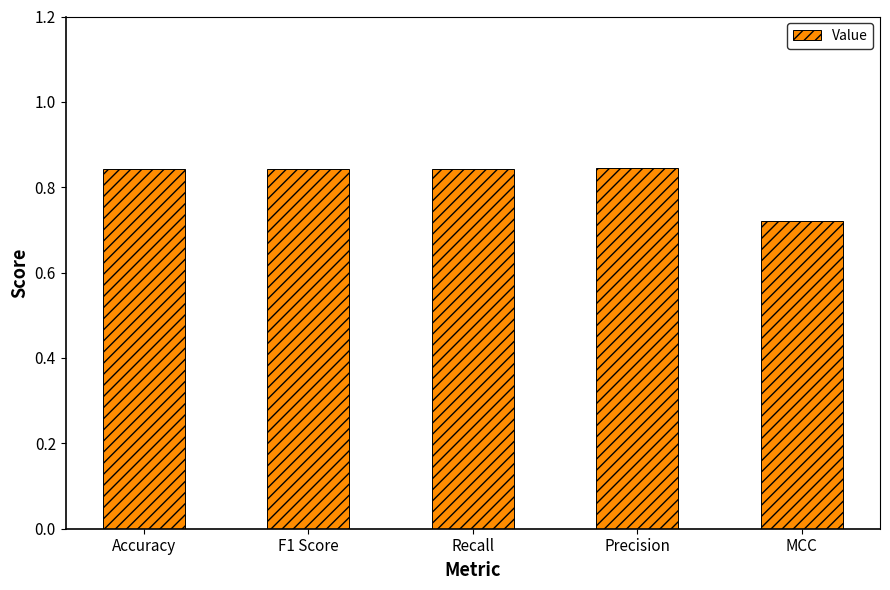

What is the difference between the maximum and minimum values?

0.1